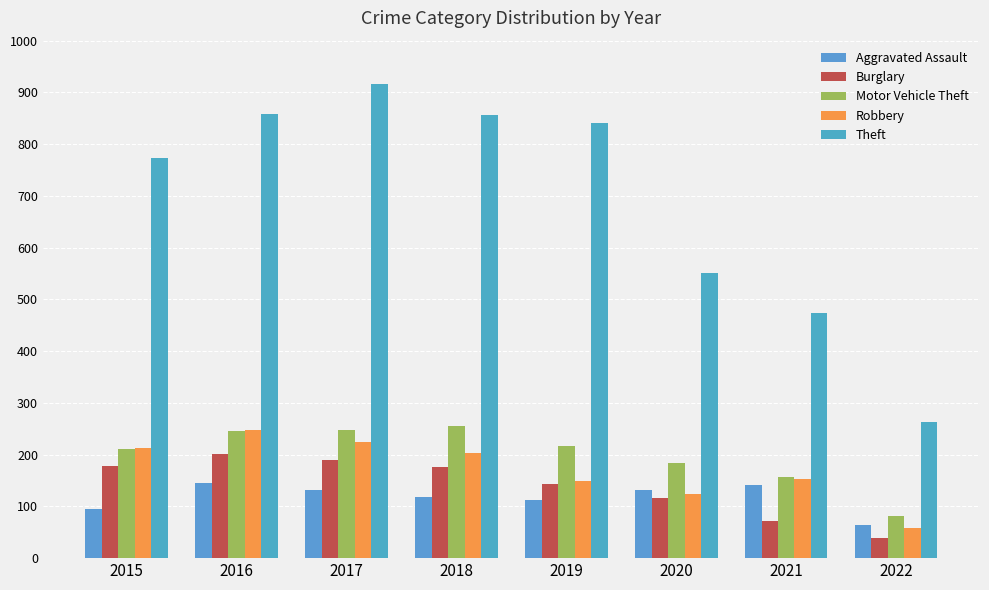

At which label is Burglary closest to 120?

2020